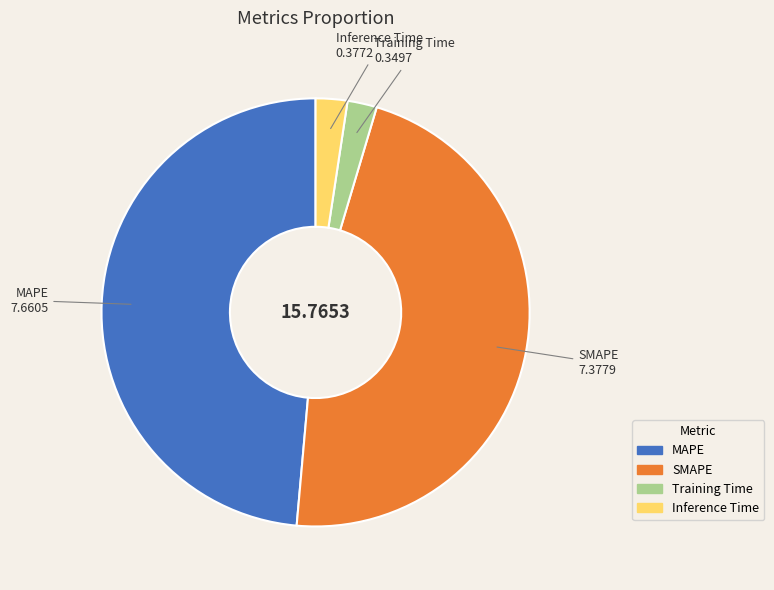

How many segments does this pie chart have?

4